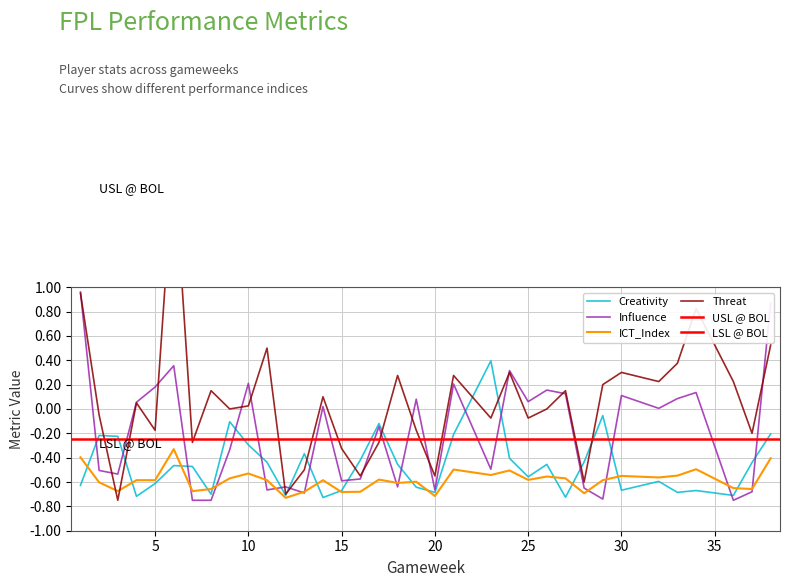

The value of ICT_Index at 9 is -0.6. True or false?

True